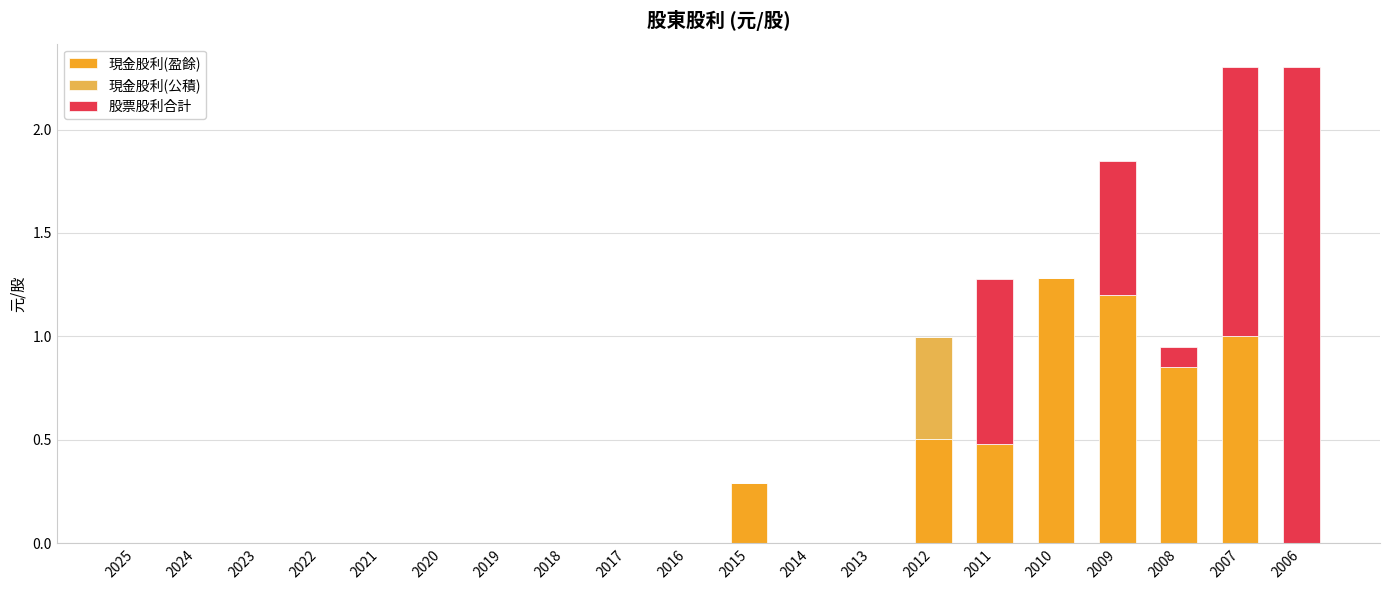

True or false: 現金股利(盈餘) has a value of -0.7 at 2019.

False